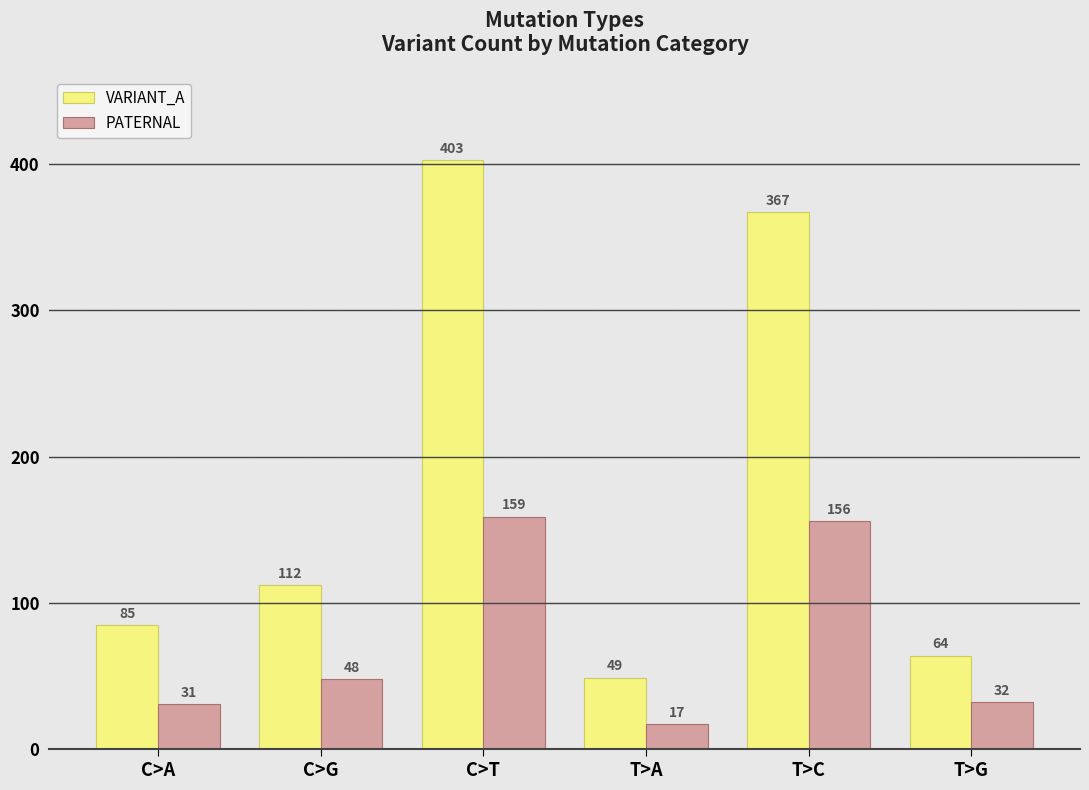

Between C>G and C>T, which series saw the biggest shift?

VARIANT_A